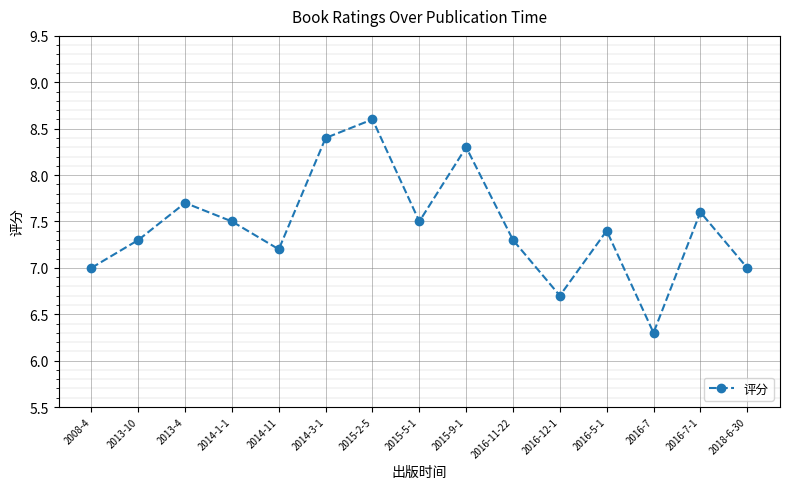

What is the label of the 2nd point from the left?

2013-10